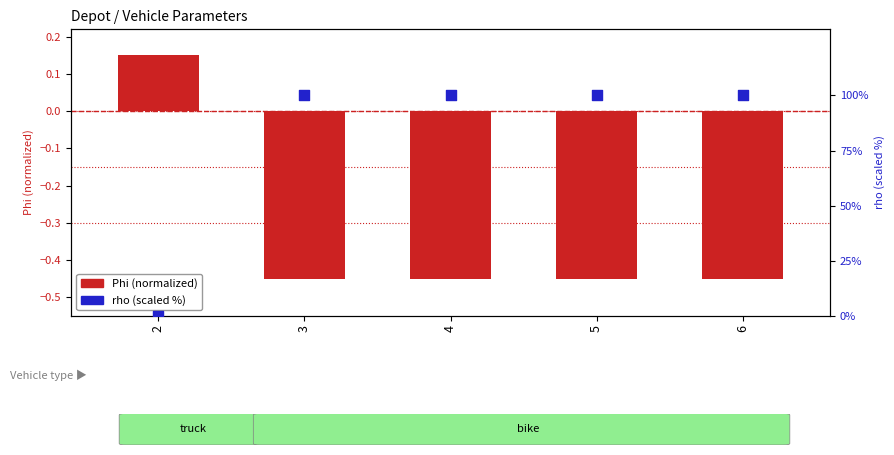

At which category is the sum across all series the highest?

3